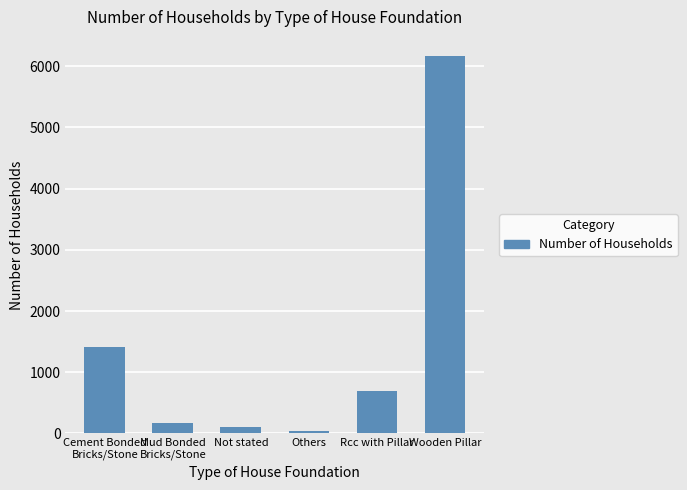

Which category has the highest value across all series?

Wooden Pillar